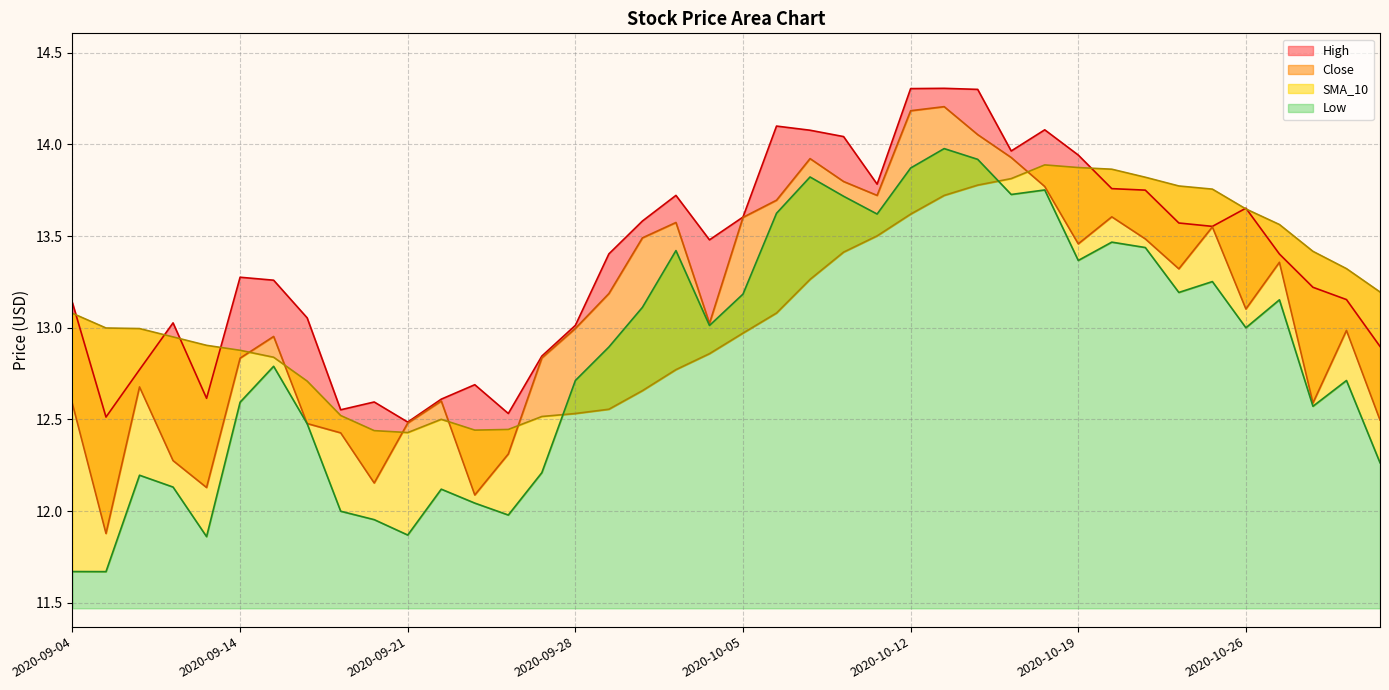

What is the approximate value of SMA_10 at 2020-09-25?

12.5